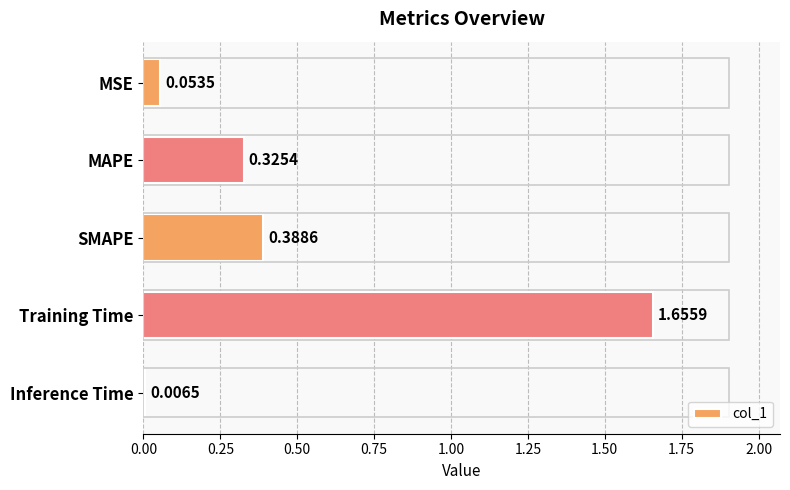

What is the label of the 4th bar from the top?

Training Time